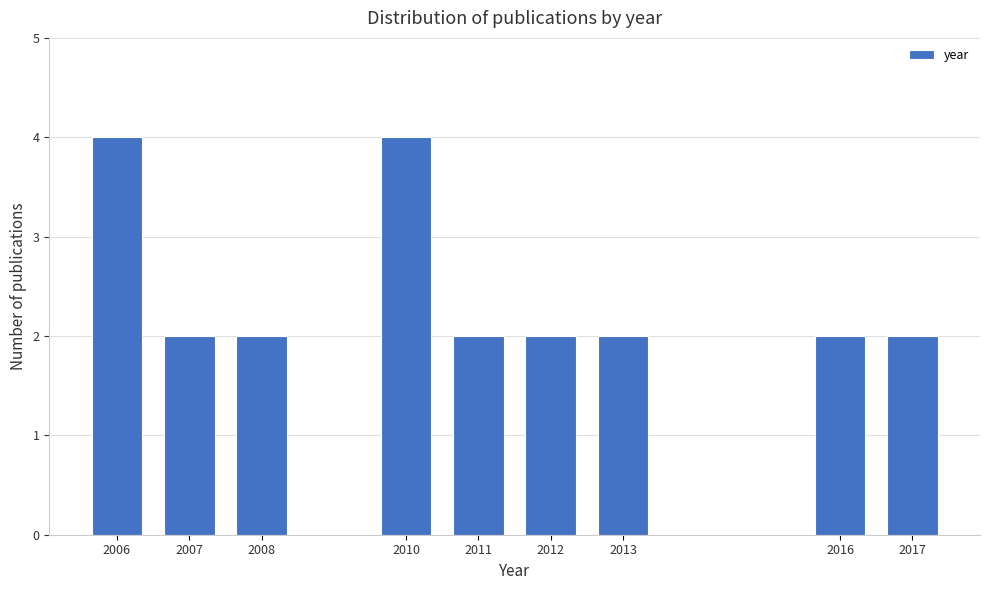

Reading left to right, extract all data points from this chart.

2006=4	2007=2	2008=2	2010=4	2011=2	2012=2	2013=2	2016=2	2017=2